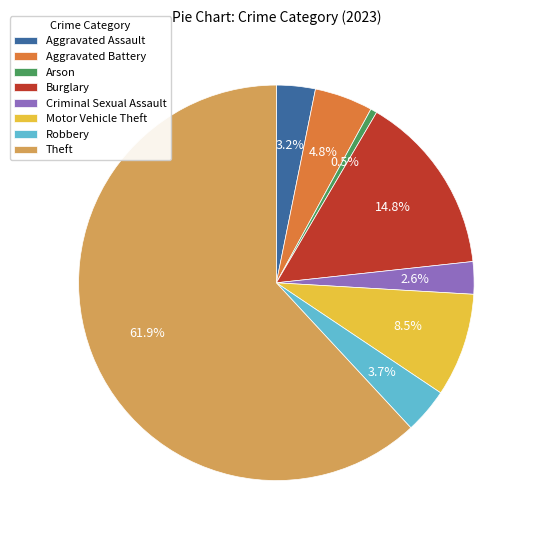

What percentage is the Theft slice, to the nearest percent?

62%